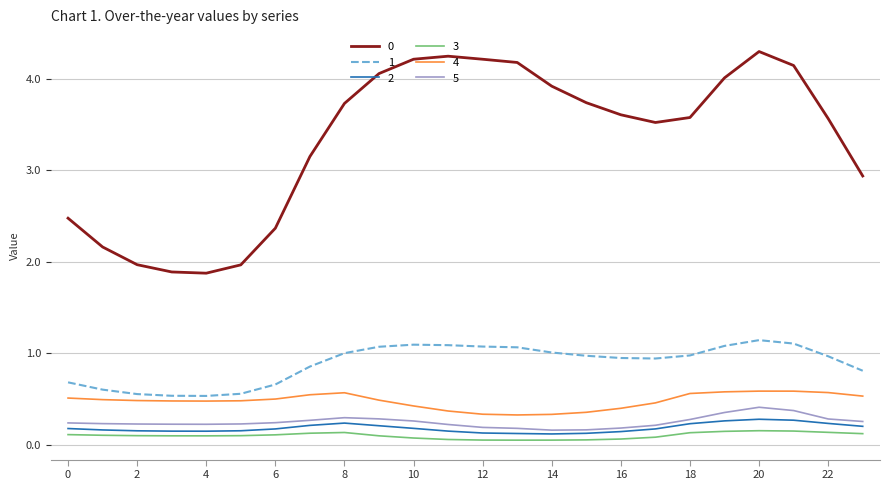

True or false: 2 has more than 1 interior local peaks.

True